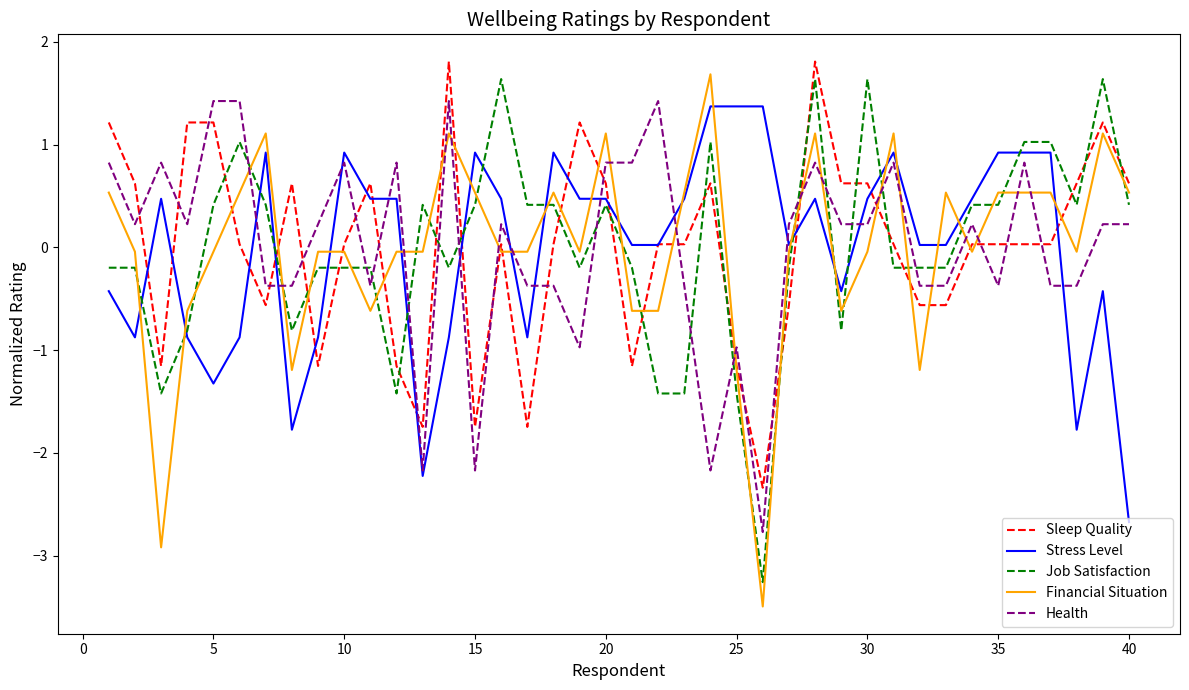

What is the lowest value of the Sleep Quality series?

-2.3